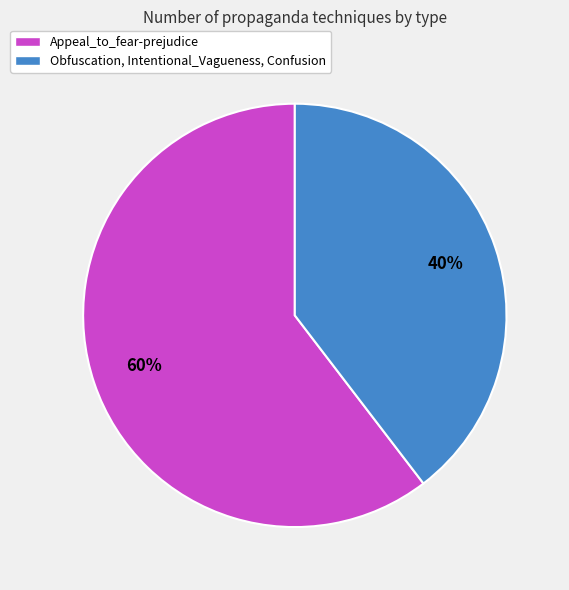

Is the sum of Appeal_to_fear-prejudice and Obfuscation, Intentional_Vagueness, Confusion greater than half?

Yes